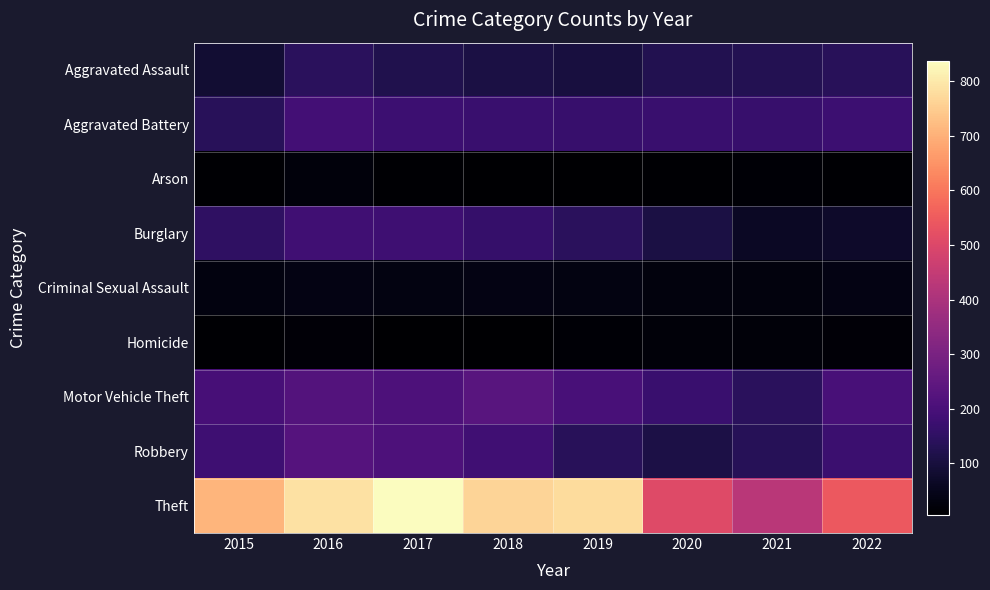

At 2018, list the series in order from largest to smallest.

Theft, Motor Vehicle Theft, Robbery, Aggravated Battery, Burglary, Aggravated Assault, Criminal Sexual Assault, Arson, Homicide